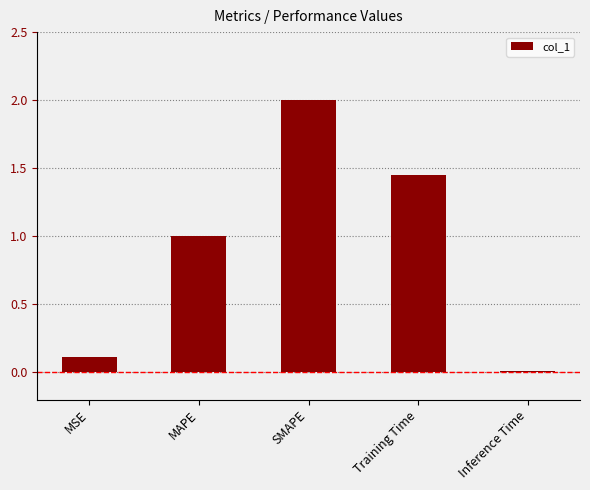

Are the bars horizontal?

No